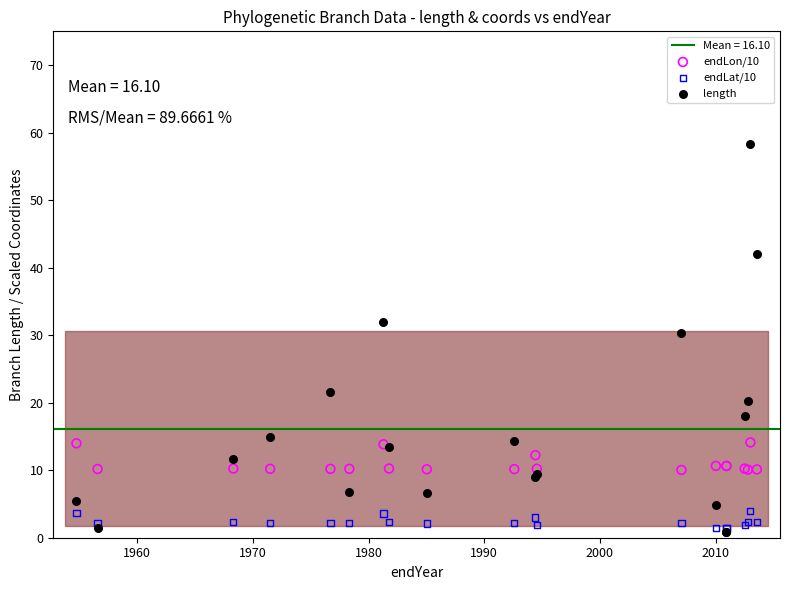

In the length series, what Y value is closest to 29?

30.3